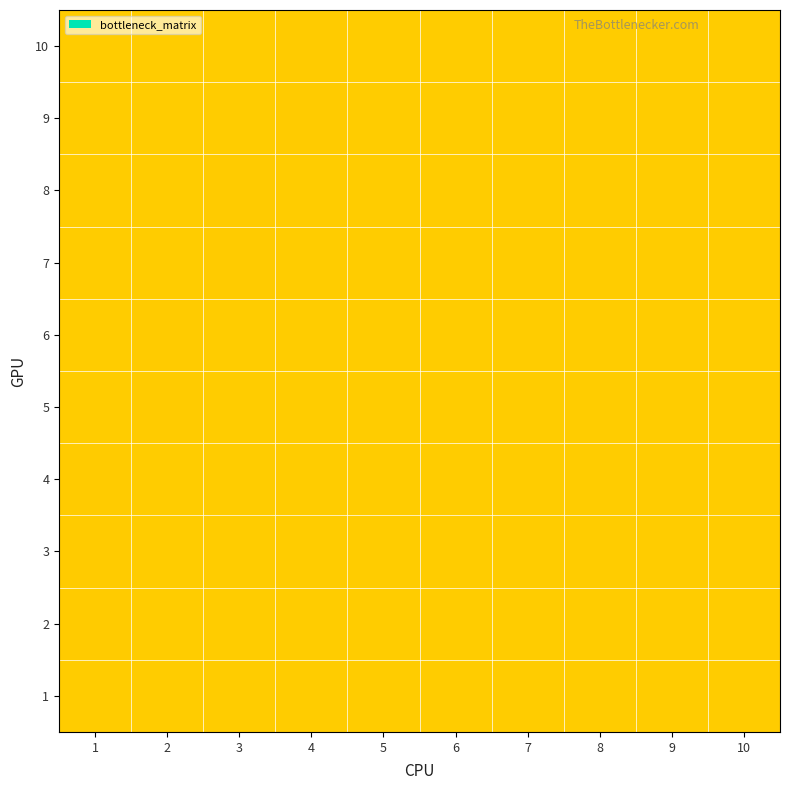

At how many categories does at least one series exceed 0?

4